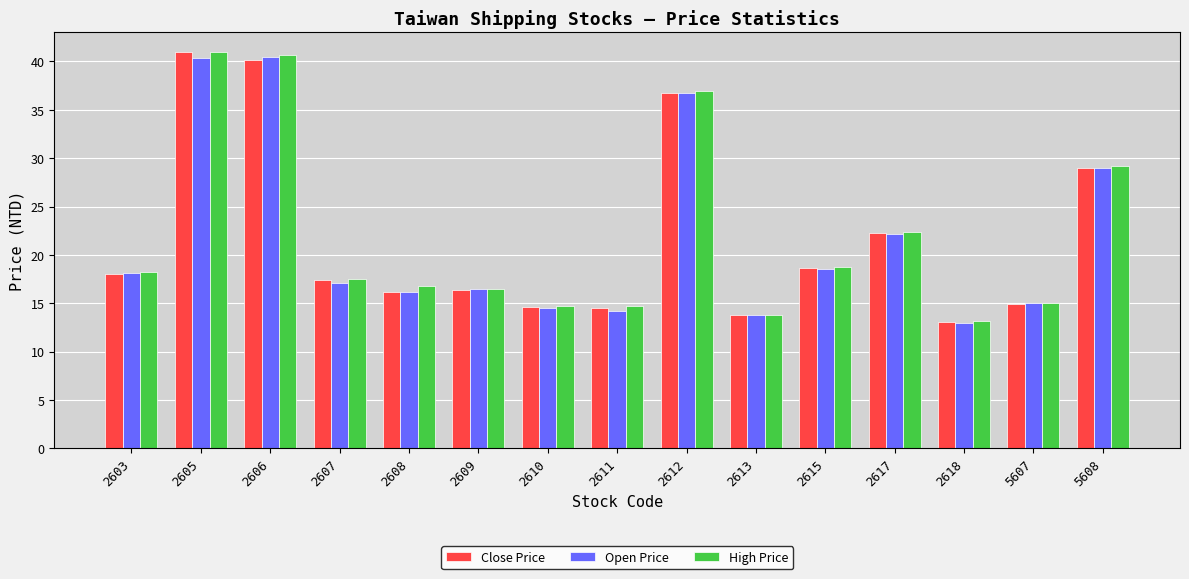

At how many categories does at least one series exceed 26?

4